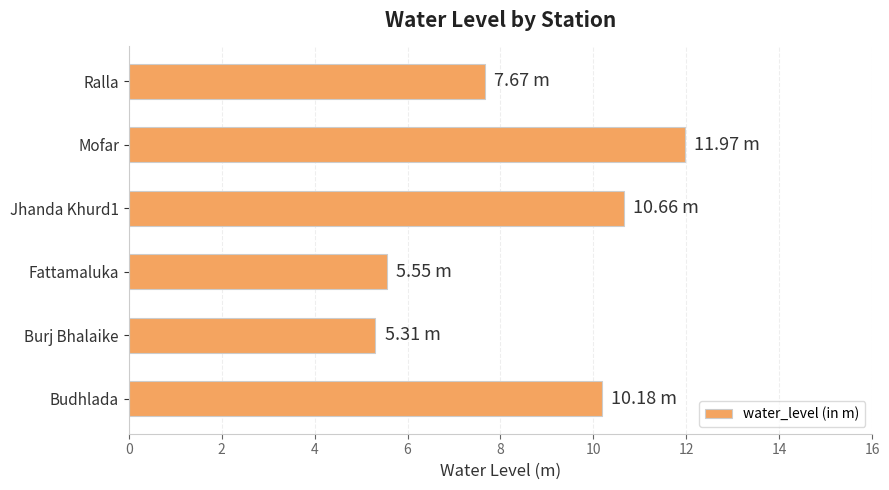

What is the change in value from Budhlada to Burj Bhalaike?

-4.9